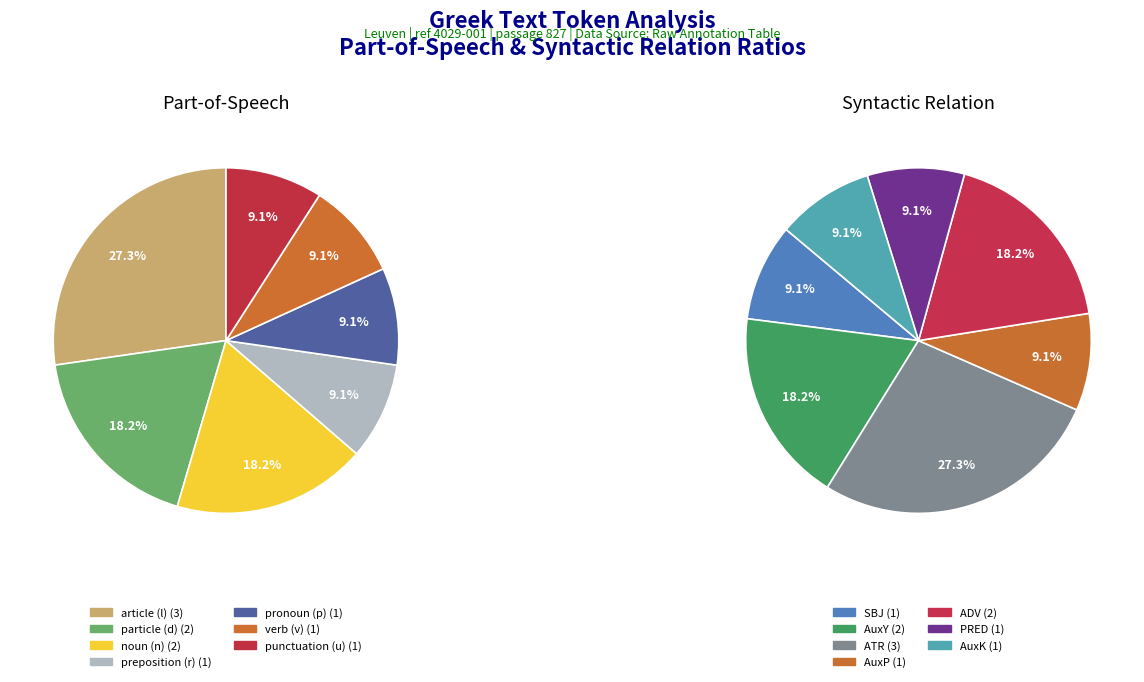

To the nearest percent, what is the combined percentage of relation_values and postag_values?

27%